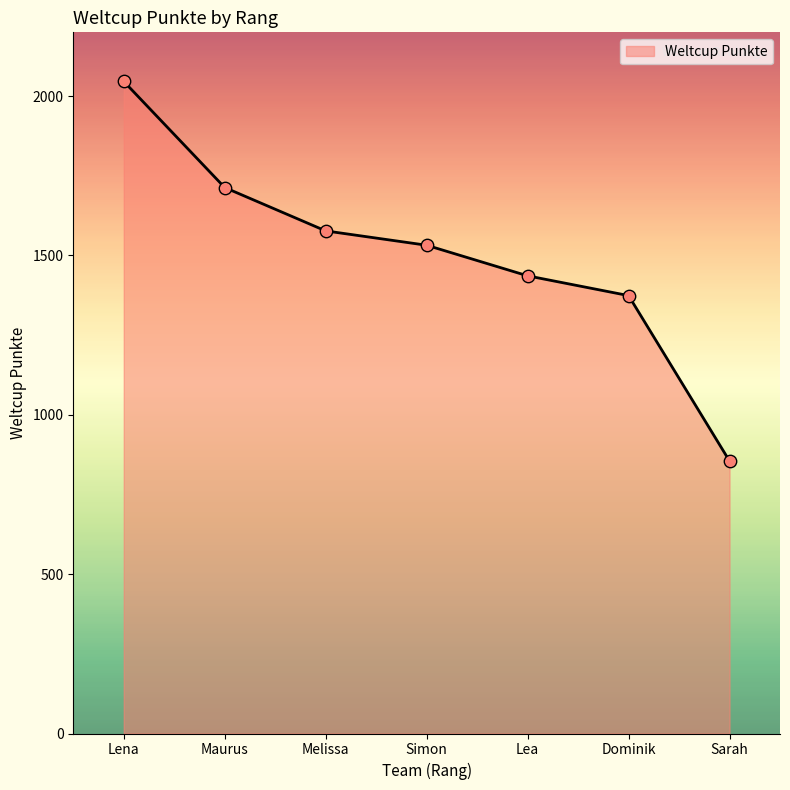

Between Lena and Simon, which is larger?

Lena